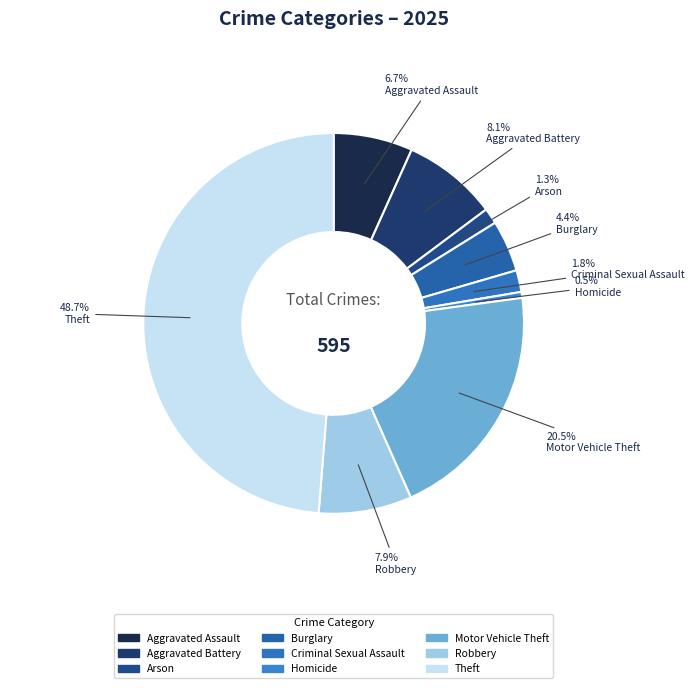

To the nearest percent, what is the combined percentage of Aggravated Assault and Burglary?

11%